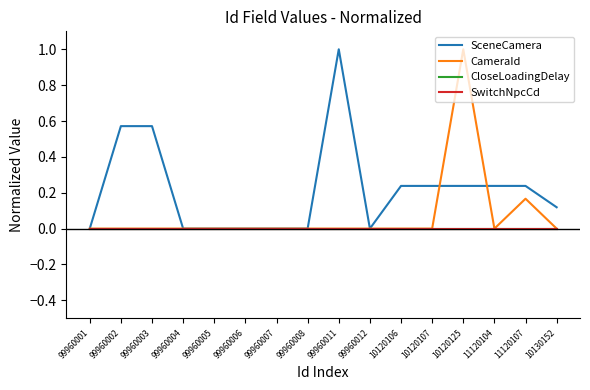

The value of SwitchNpcCd at 11120104 is 0.0. True or false?

True